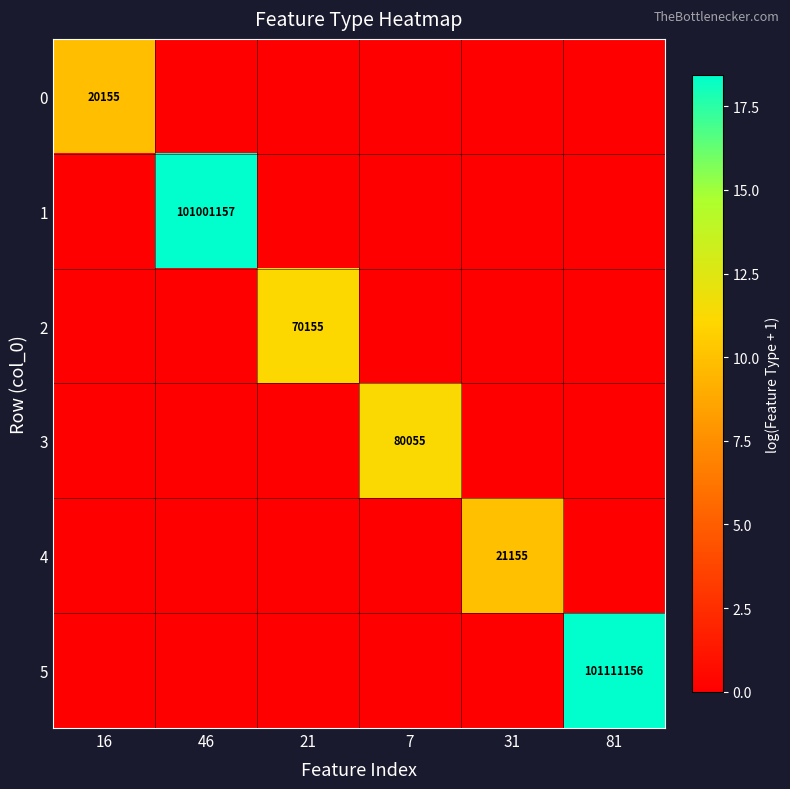

The value of 0 at 16 is 17.5. True or false?

False